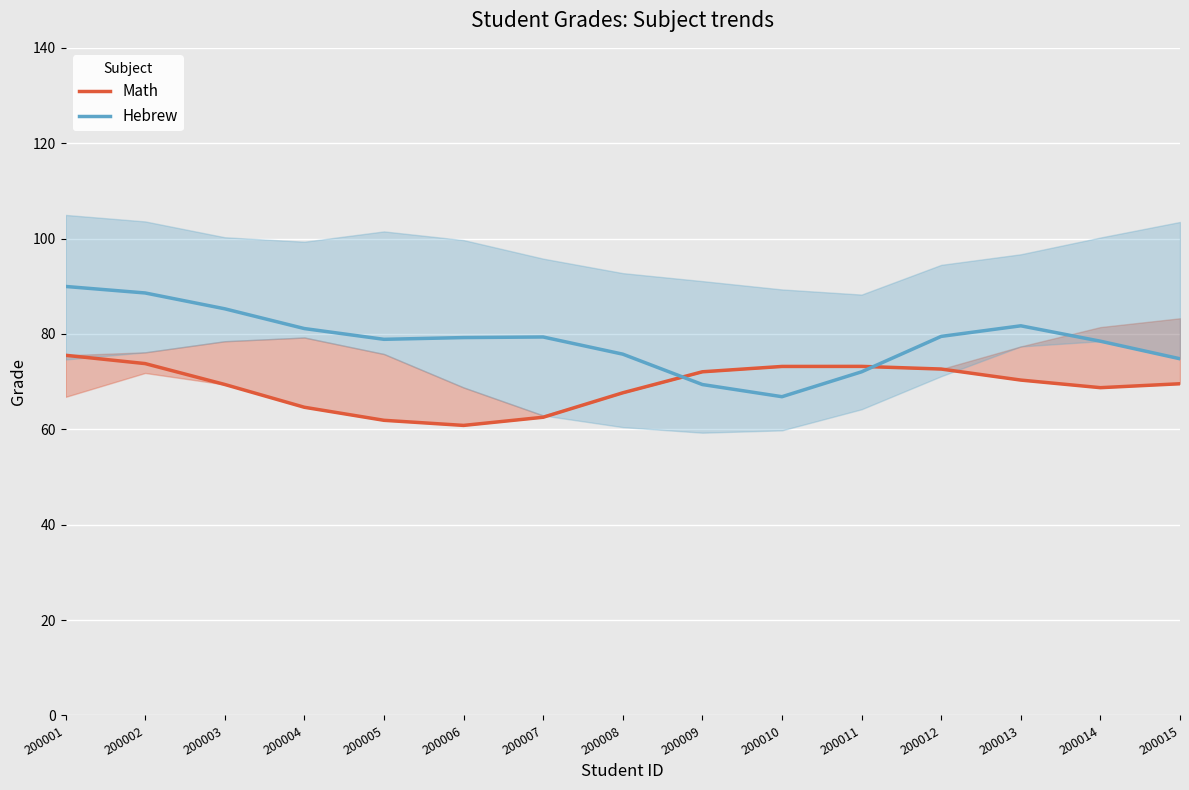

At which category does Hebrew reach its first local valley?

200005